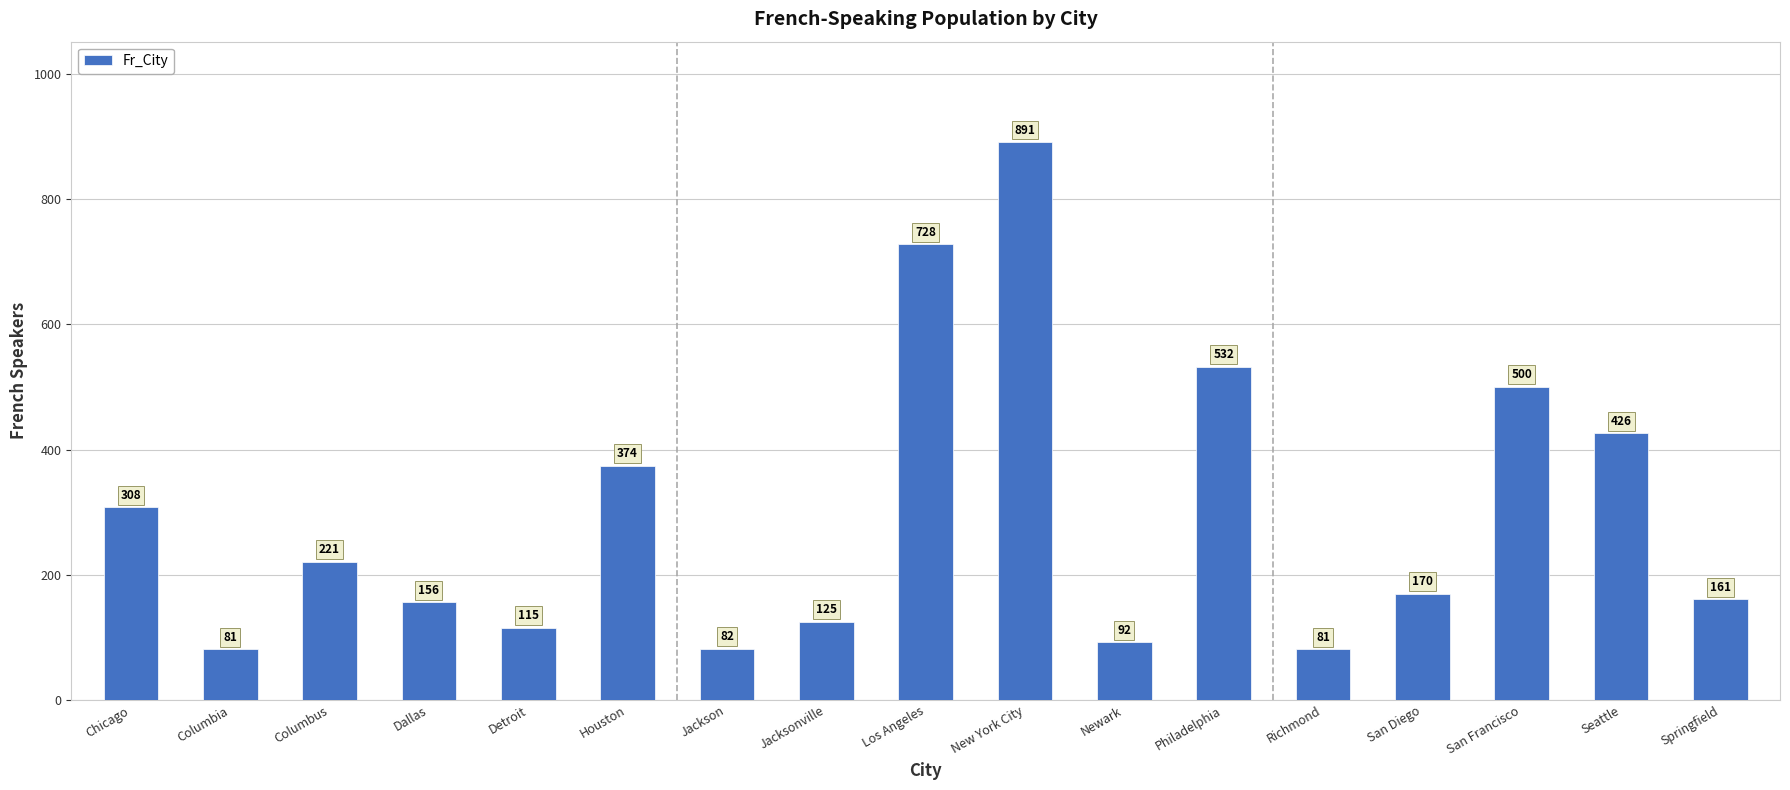

What is the smallest value displayed?

81